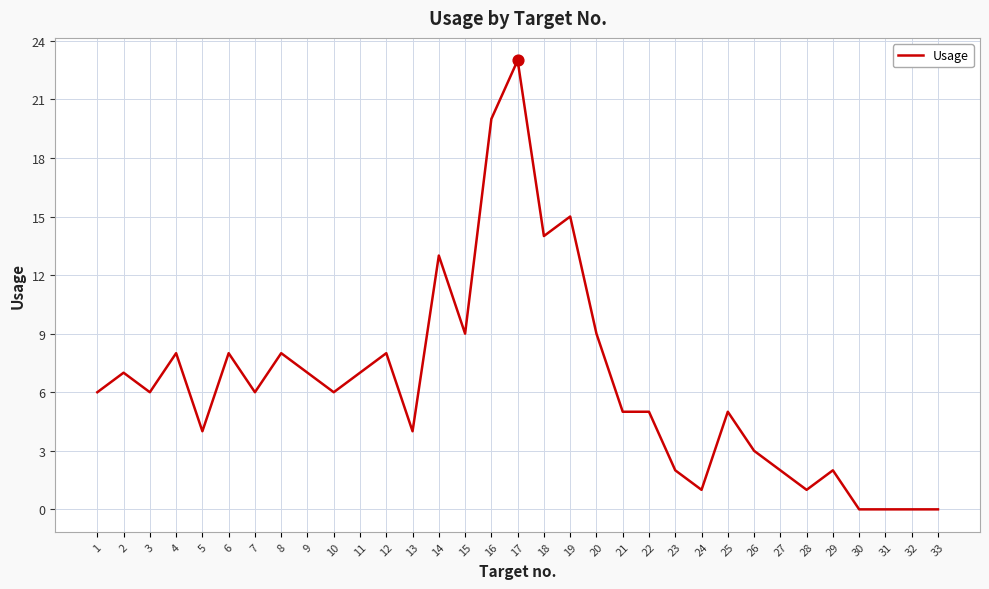

What is the change in value from 19 to 26?

-12